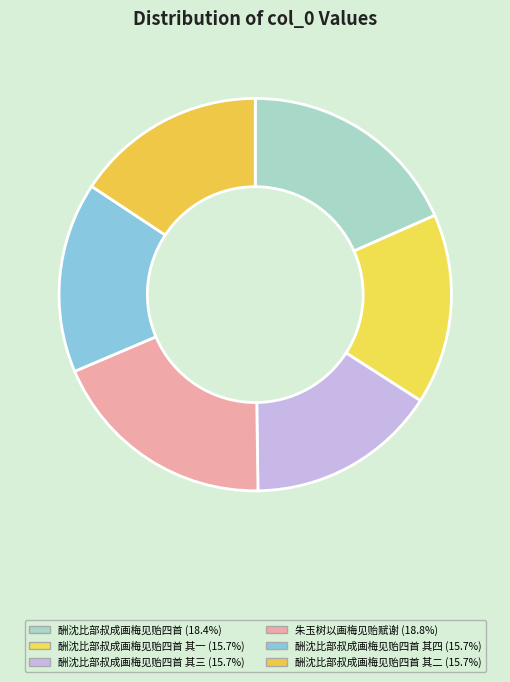

Rank the categories by value from highest to lowest.

朱玉树以画梅见贻赋谢, 酬沈比部叔成画梅见贻四首, 酬沈比部叔成画梅见贻四首 其四, 酬沈比部叔成画梅见贻四首 其三, 酬沈比部叔成画梅见贻四首 其二, 酬沈比部叔成画梅见贻四首 其一